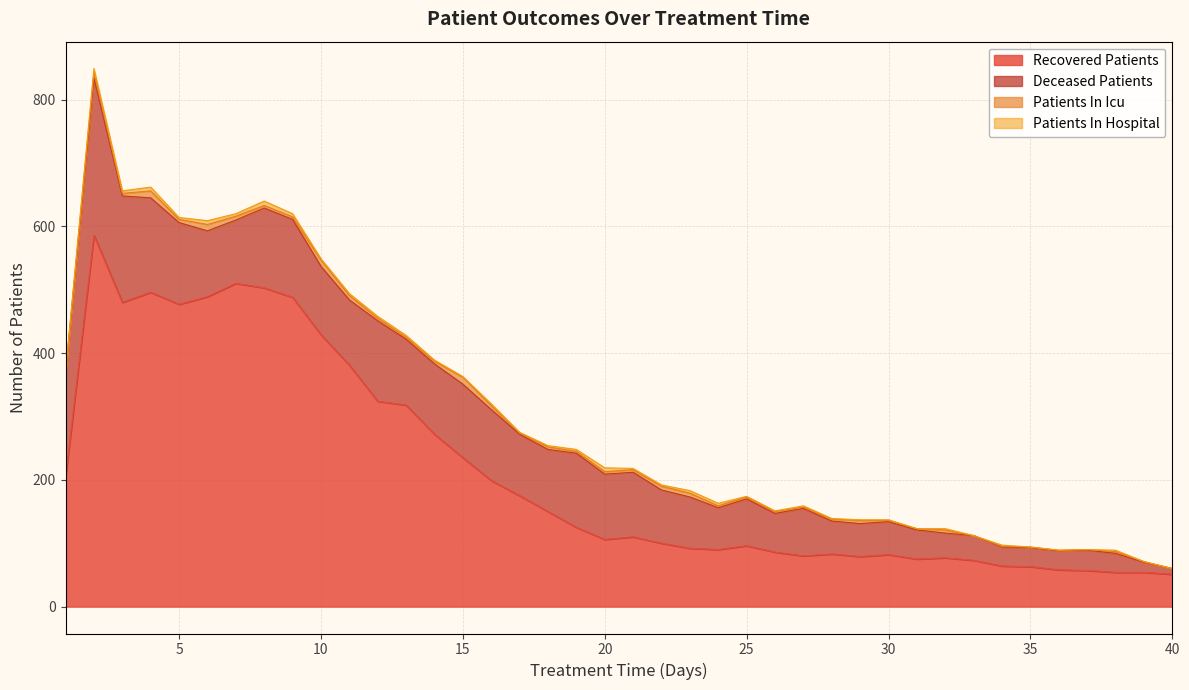

How many interior local valleys does the recovered_patients series have?

7